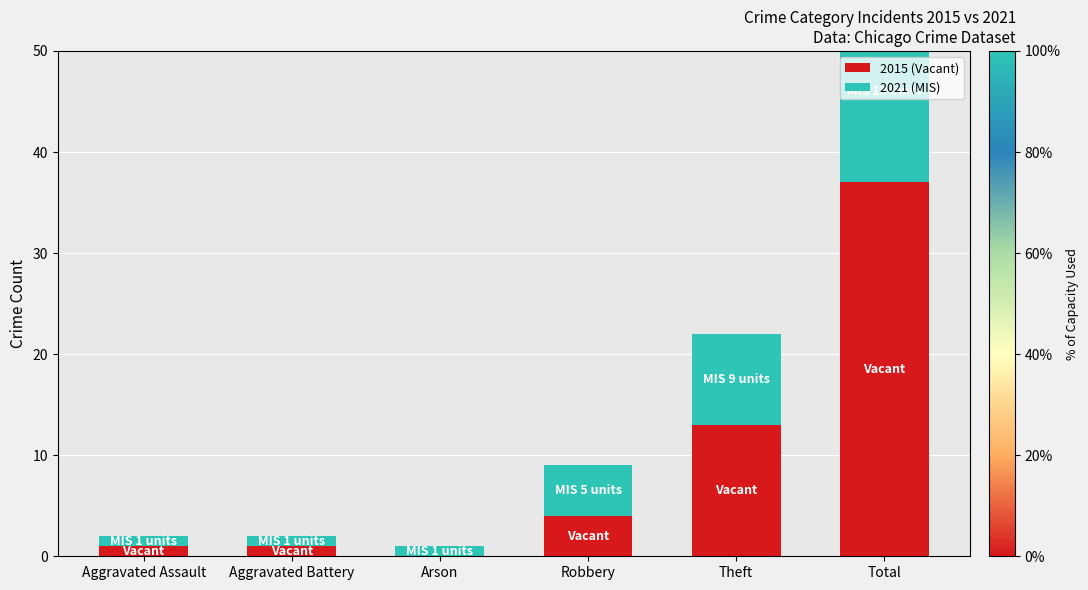

Rank the categories by 2021 (MIS) value from highest to lowest.

Total, Theft, Robbery, Aggravated Assault, Aggravated Battery, Arson